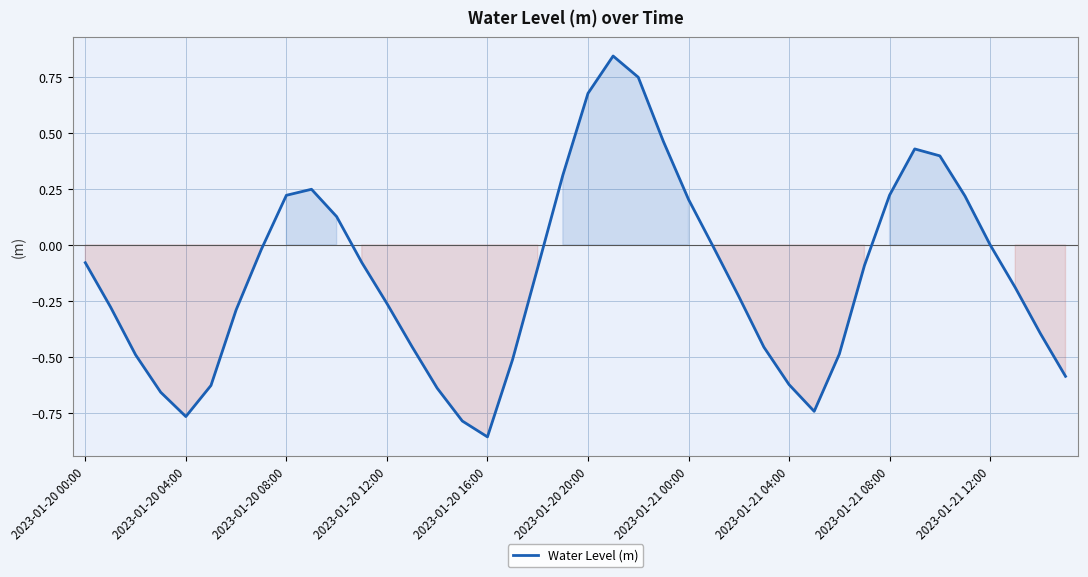

What is the difference between the maximum and minimum values?

1.7